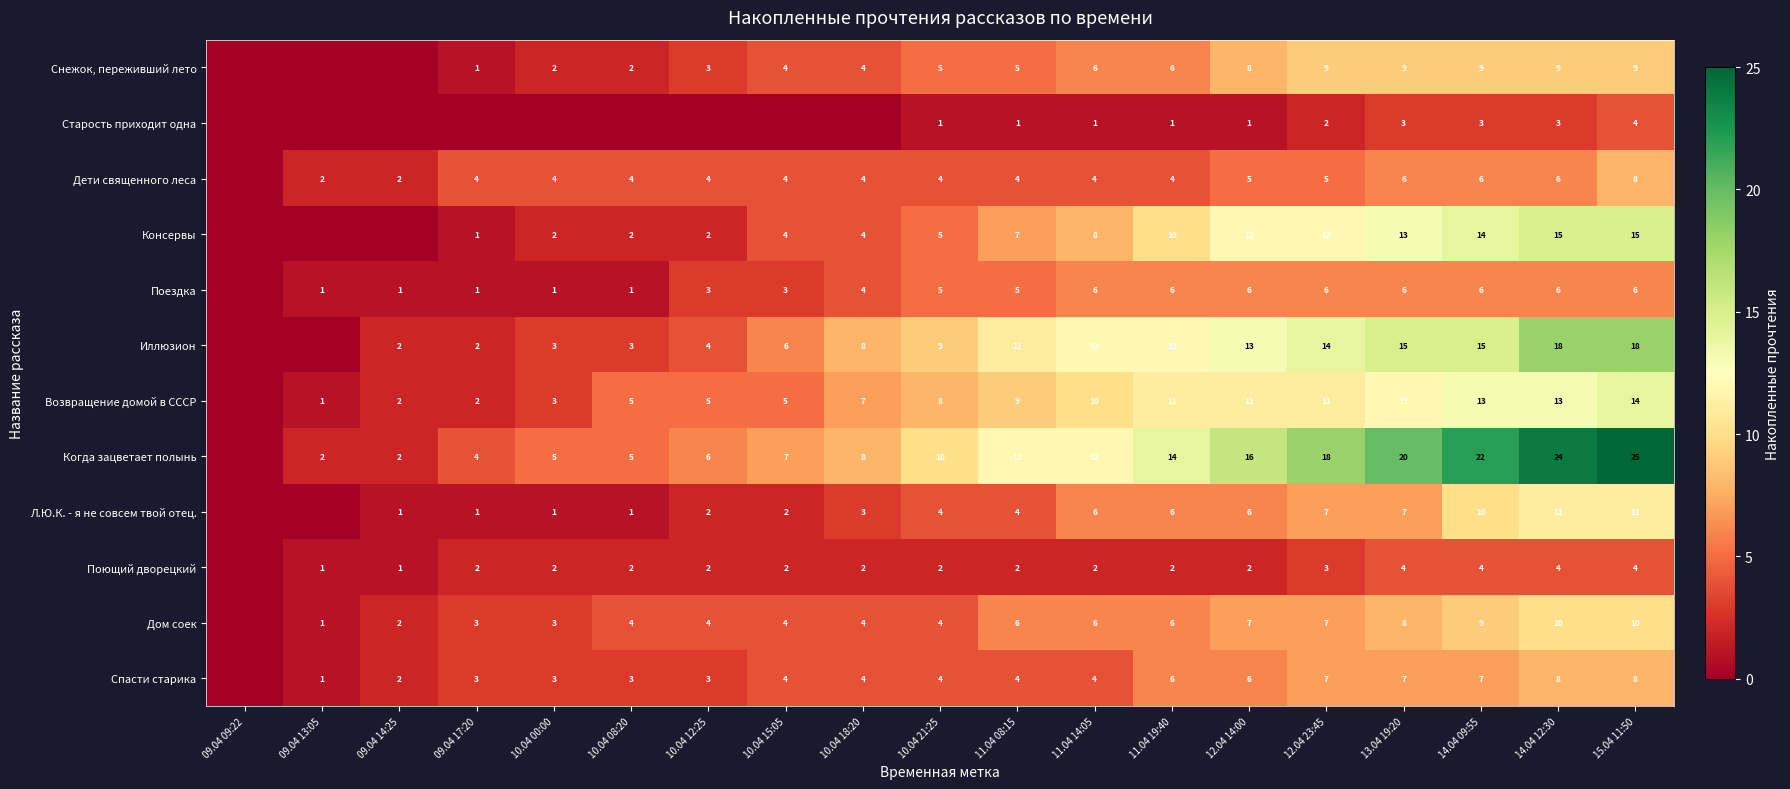

How many data points in Снежок, переживший лето are less than 5?

9